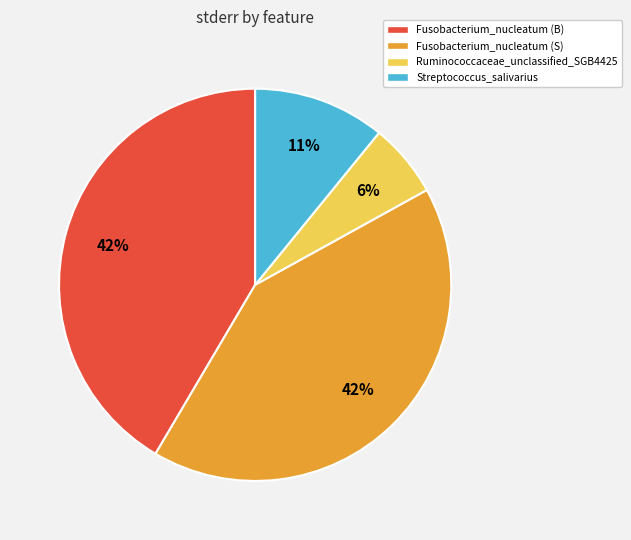

How many slices are in this pie chart?

4